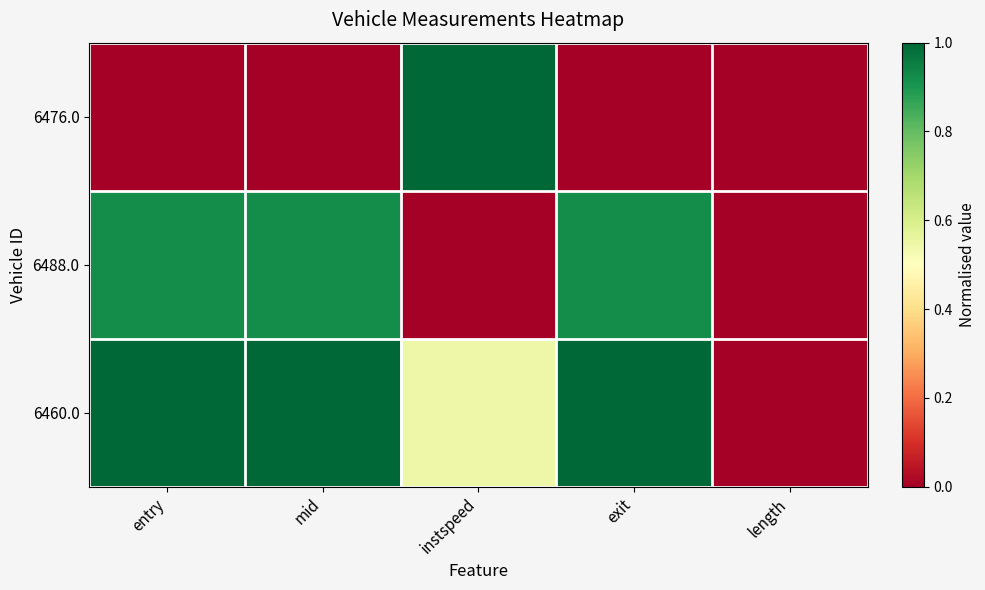

Reading left to right, extract all data points from this chart.

6476.0: entry=0.0	mid=0.0	instspeed=1.0	exit=0.0	length=0.0
6488.0: entry=0.9	mid=0.9	instspeed=0.0	exit=0.9	length=0.0
6460.0: entry=1.0	mid=1.0	instspeed=0.5	exit=1.0	length=0.0